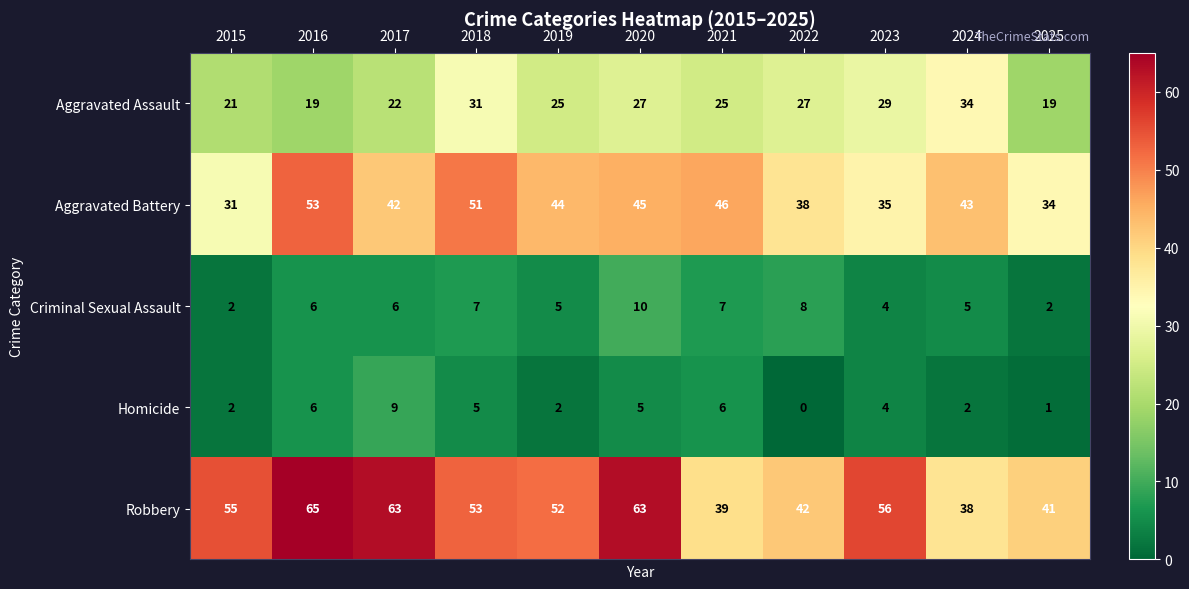

The Criminal Sexual Assault series shows 5 at 2019. True or false?

True